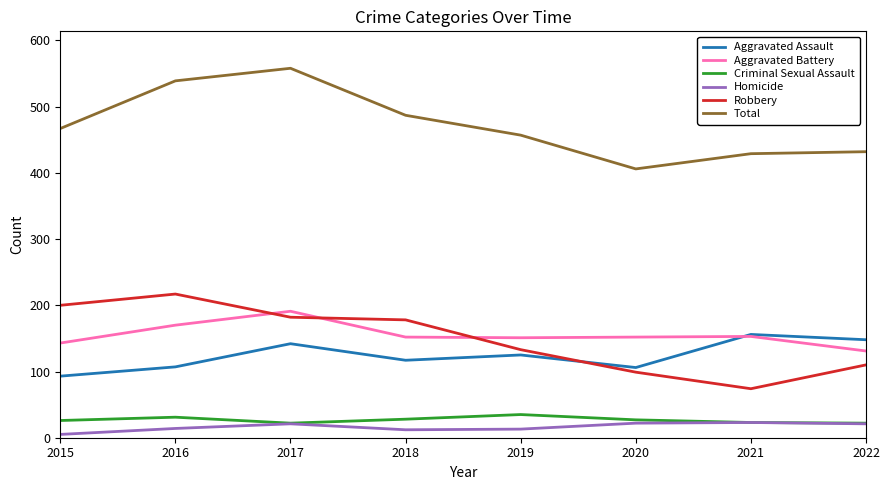

Which series has the largest total across all categories?

Total